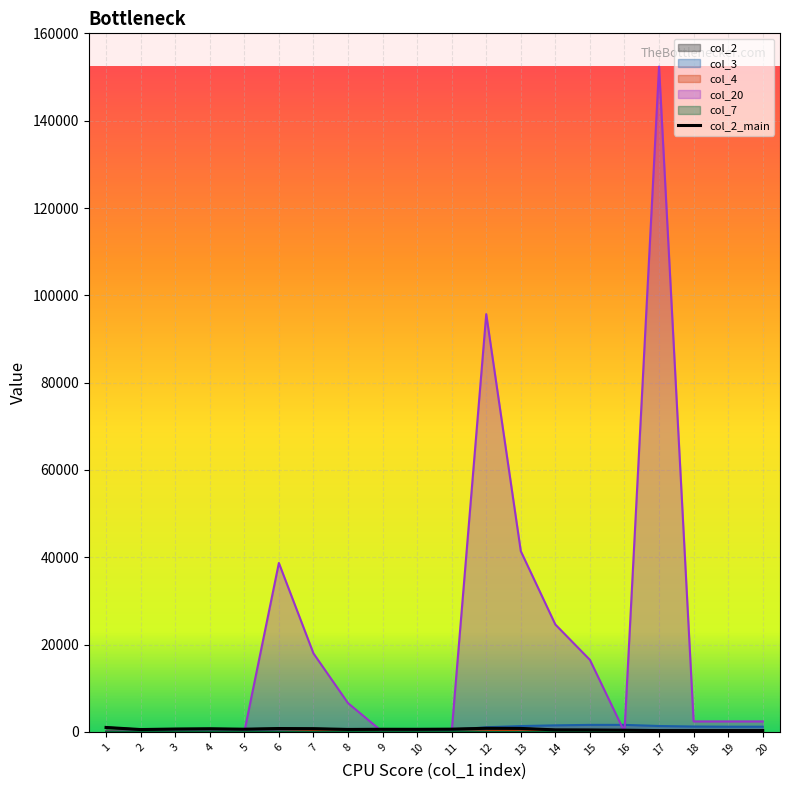

At which label is col_3 closest to 855?

12